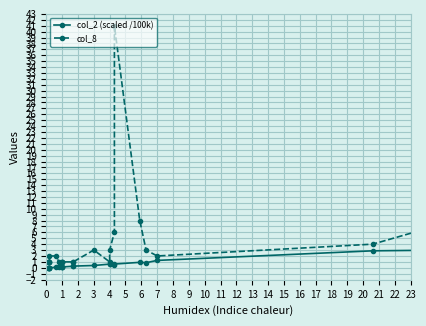

The col_8 series shows 63.5 at 15. True or false?

False